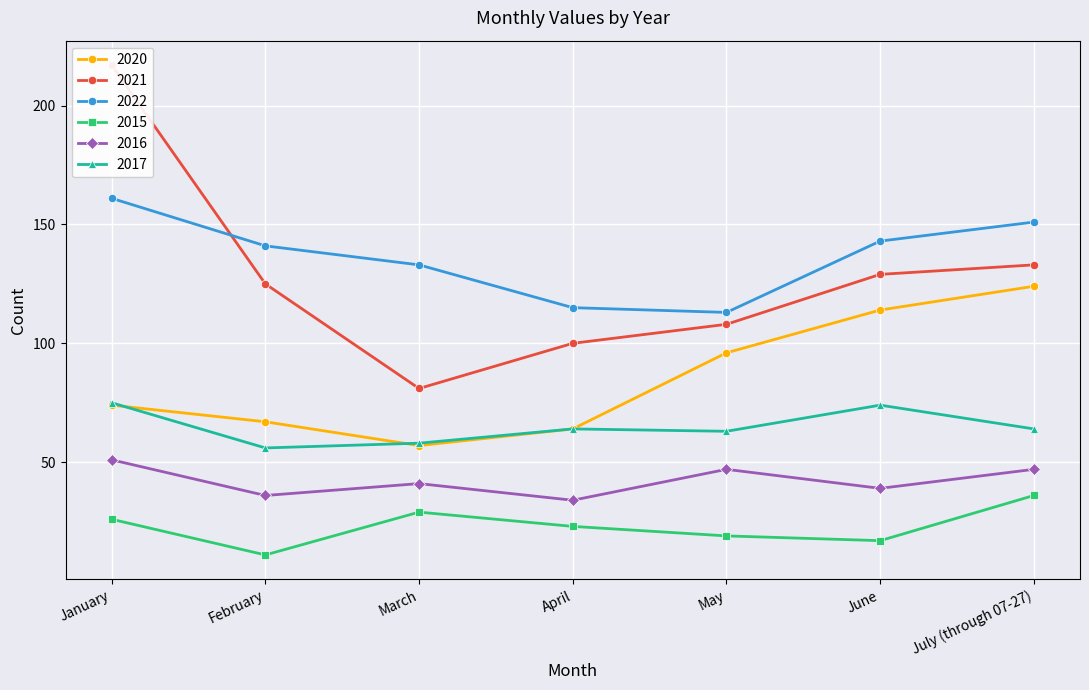

How many values in the 2020 series exceed 74?

3